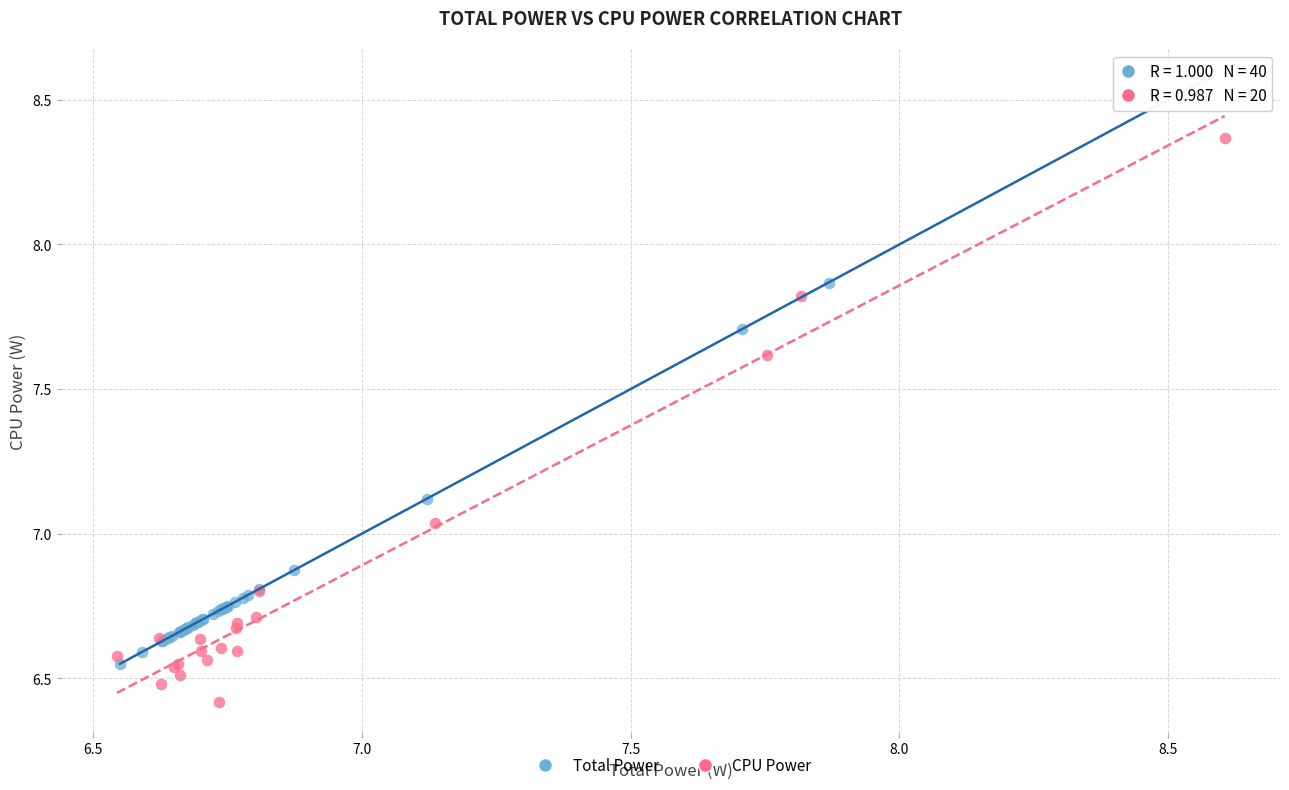

Which series contains the highest Y value?

Total Power